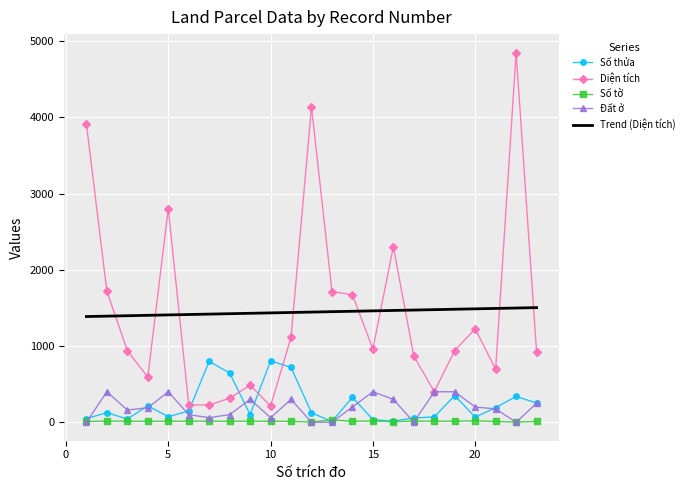

What is the maximum value shown in the chart?

4848.9